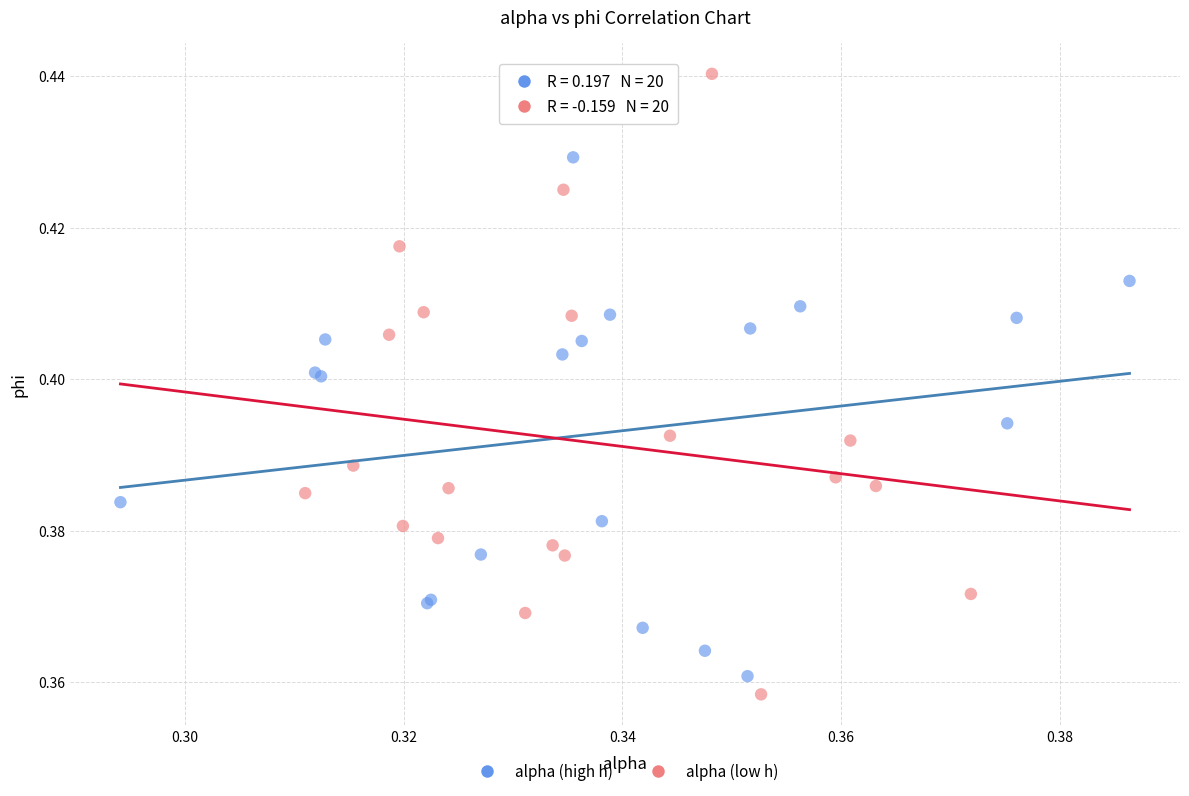

Which series reaches the maximum Y coordinate?

alpha (low h)